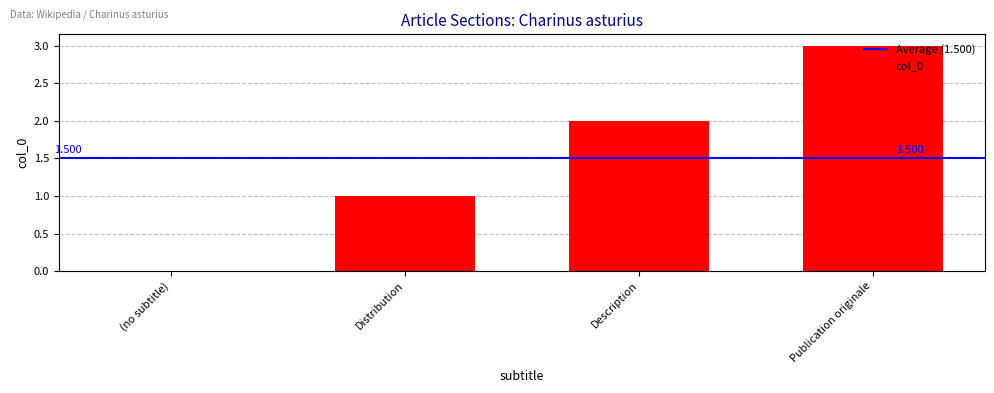

True or false: the data shows 1 at Description.

False